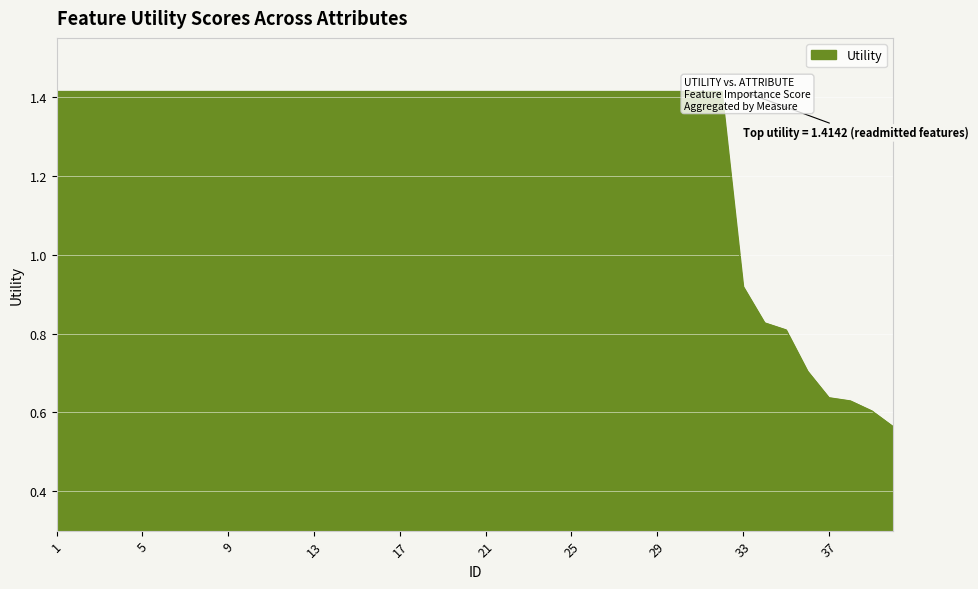

How many data points are above 1?

32